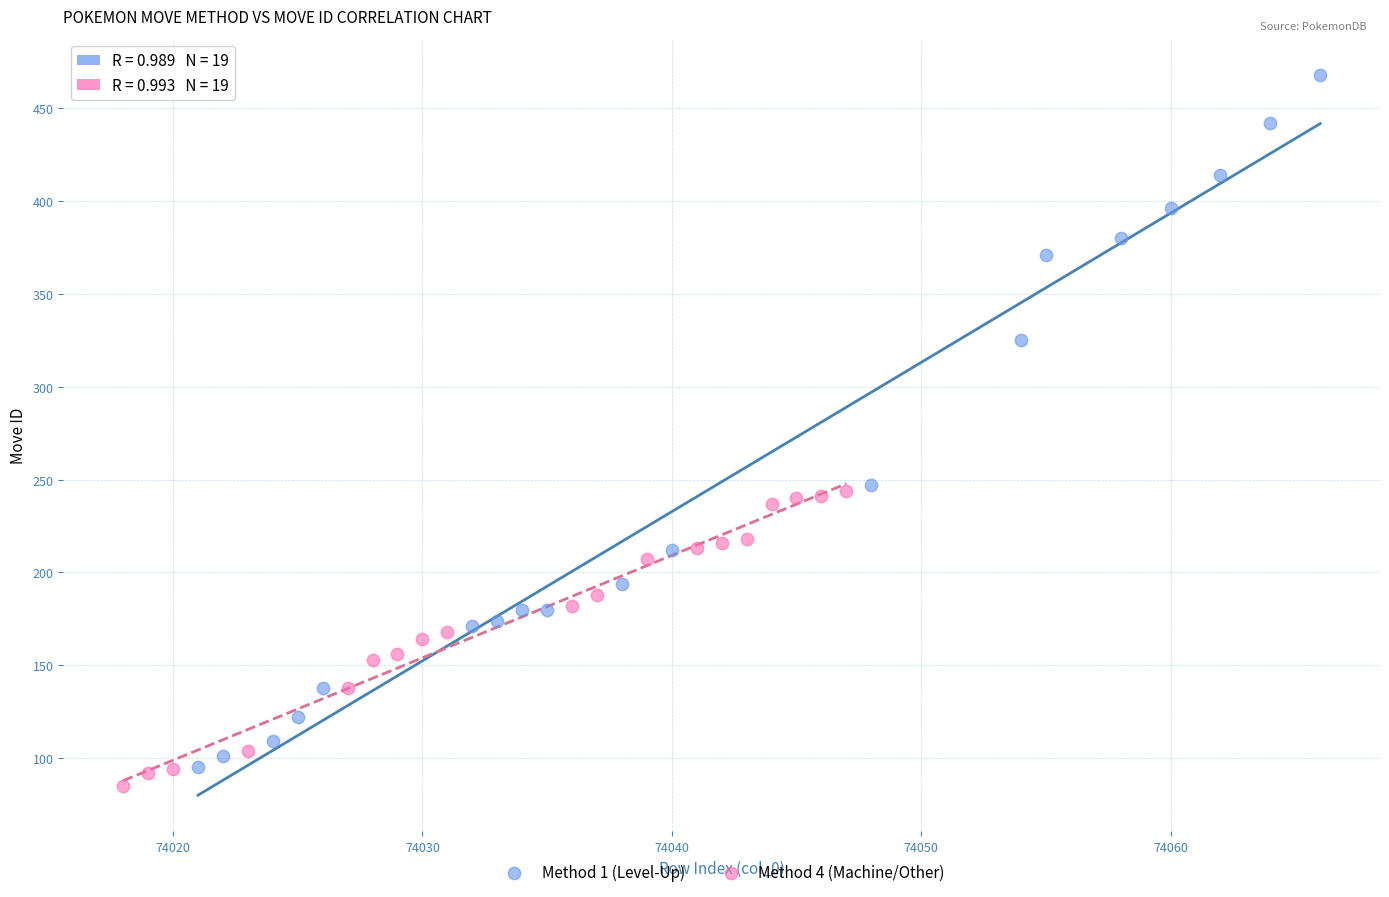

Which series contains the highest Y value?

Method 1 (Level-Up)